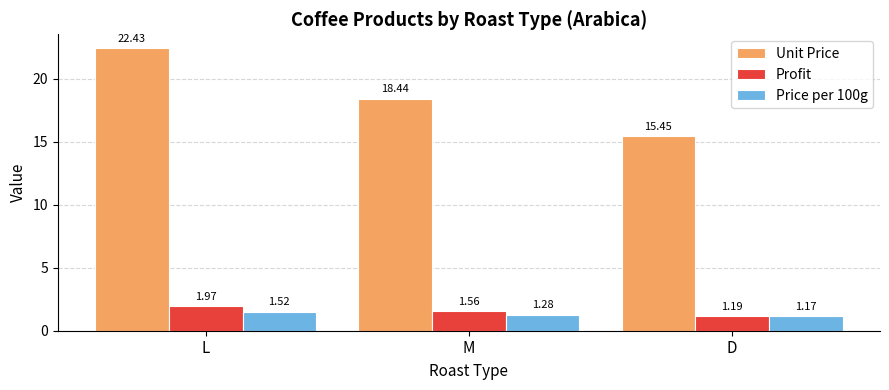

At how many categories does at least one series exceed 5?

3